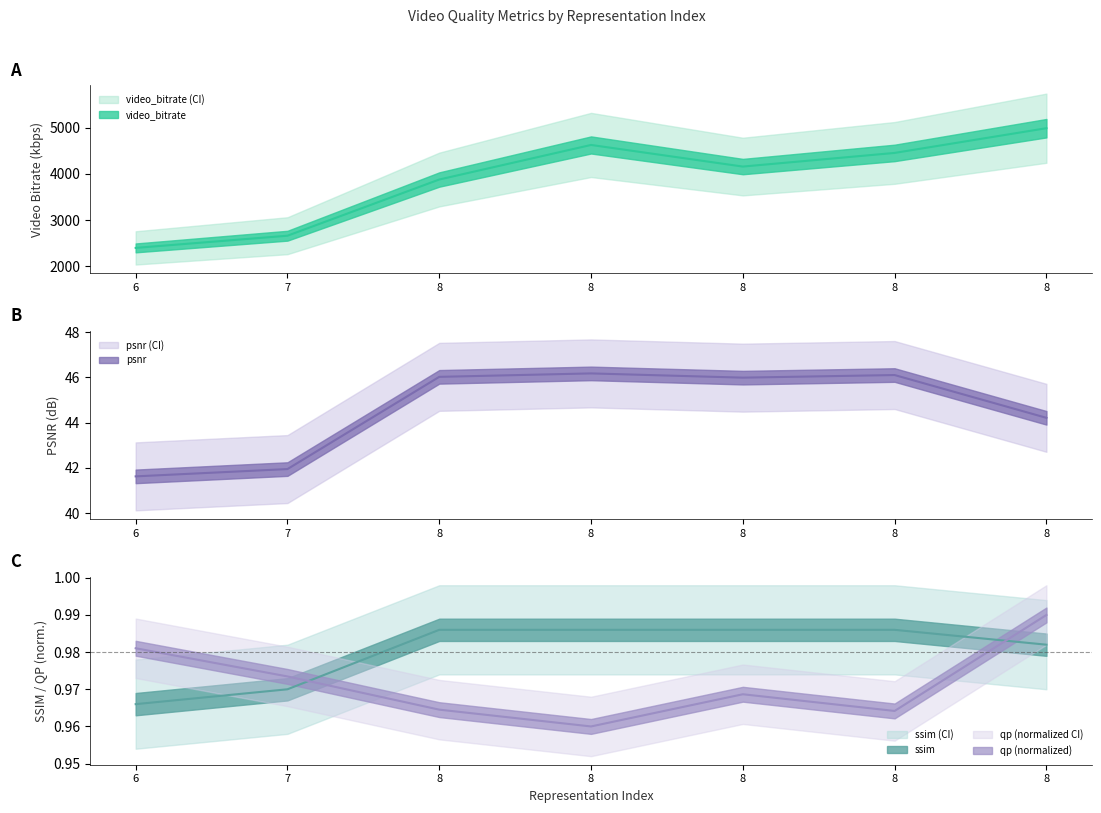

How many distinct data groups are displayed?

4